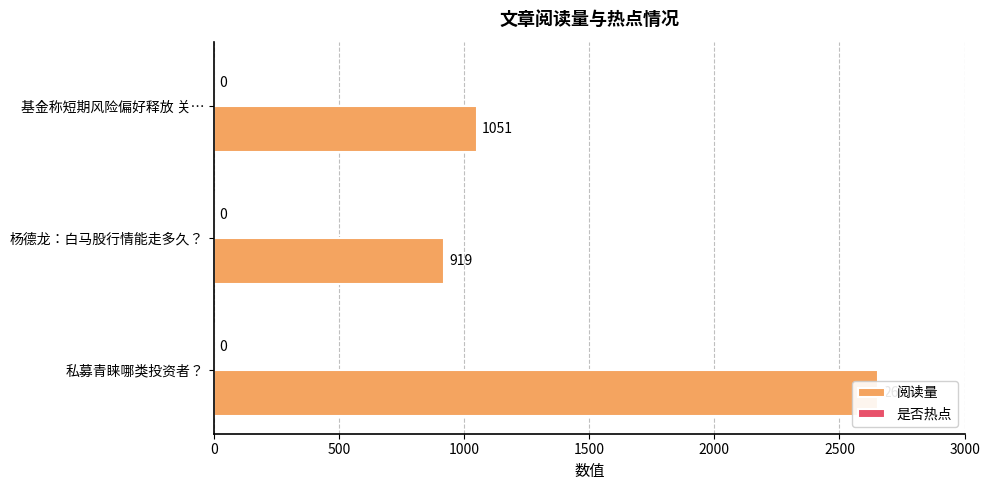

Is the value of 是否热点 at 500 greater than the value of 阅读量 at 0?

No